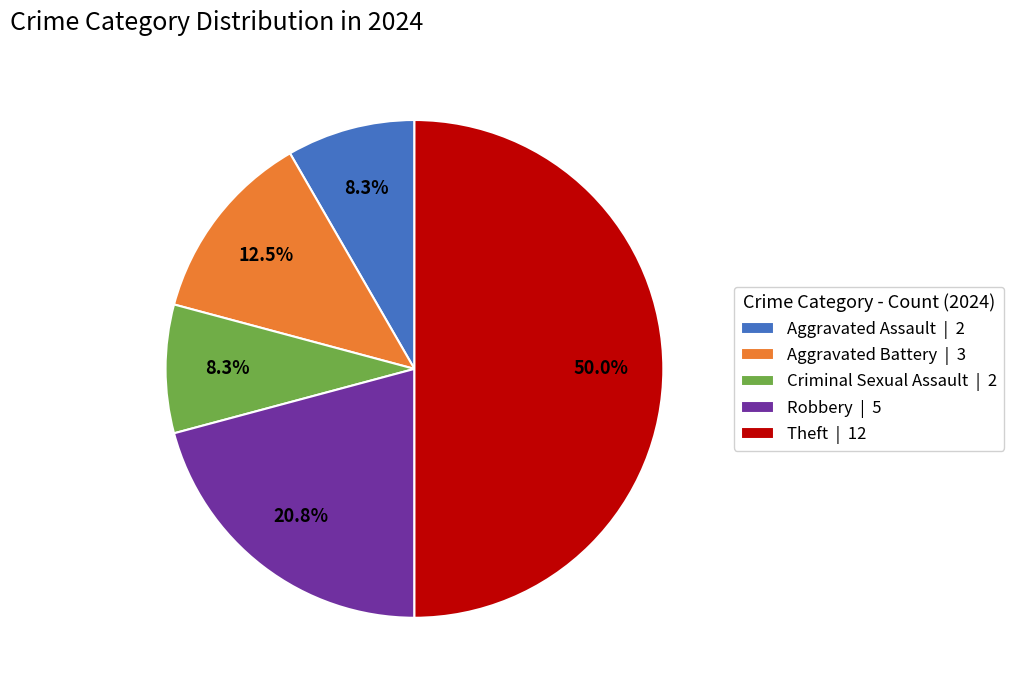

How much of the chart is everything except Aggravated Assault | 2?

91.7%